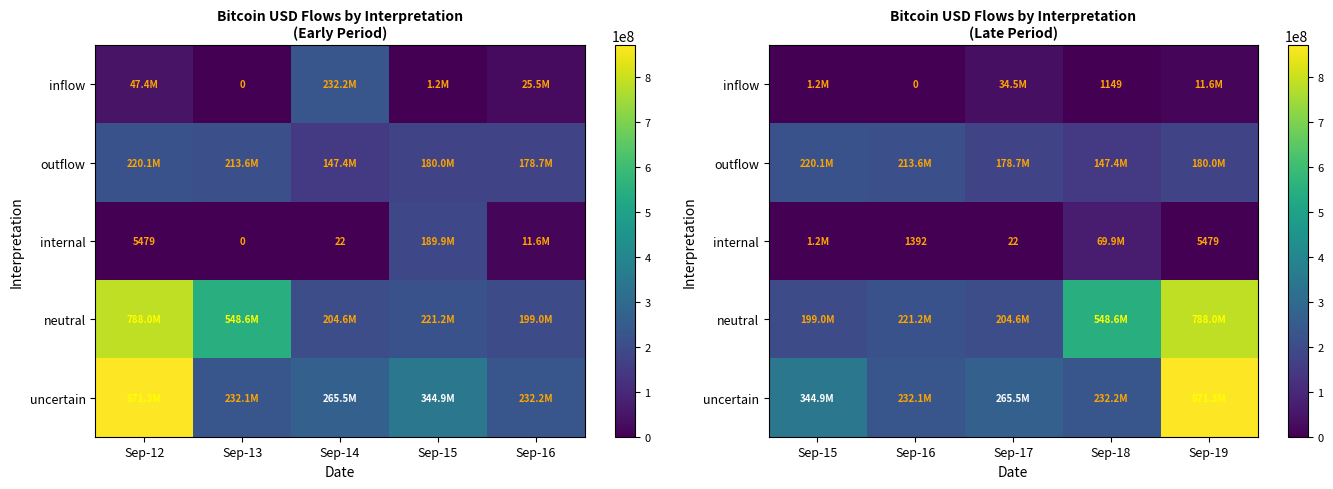

What is the difference between the second highest and minimum values in the inflow series?

11563901.9